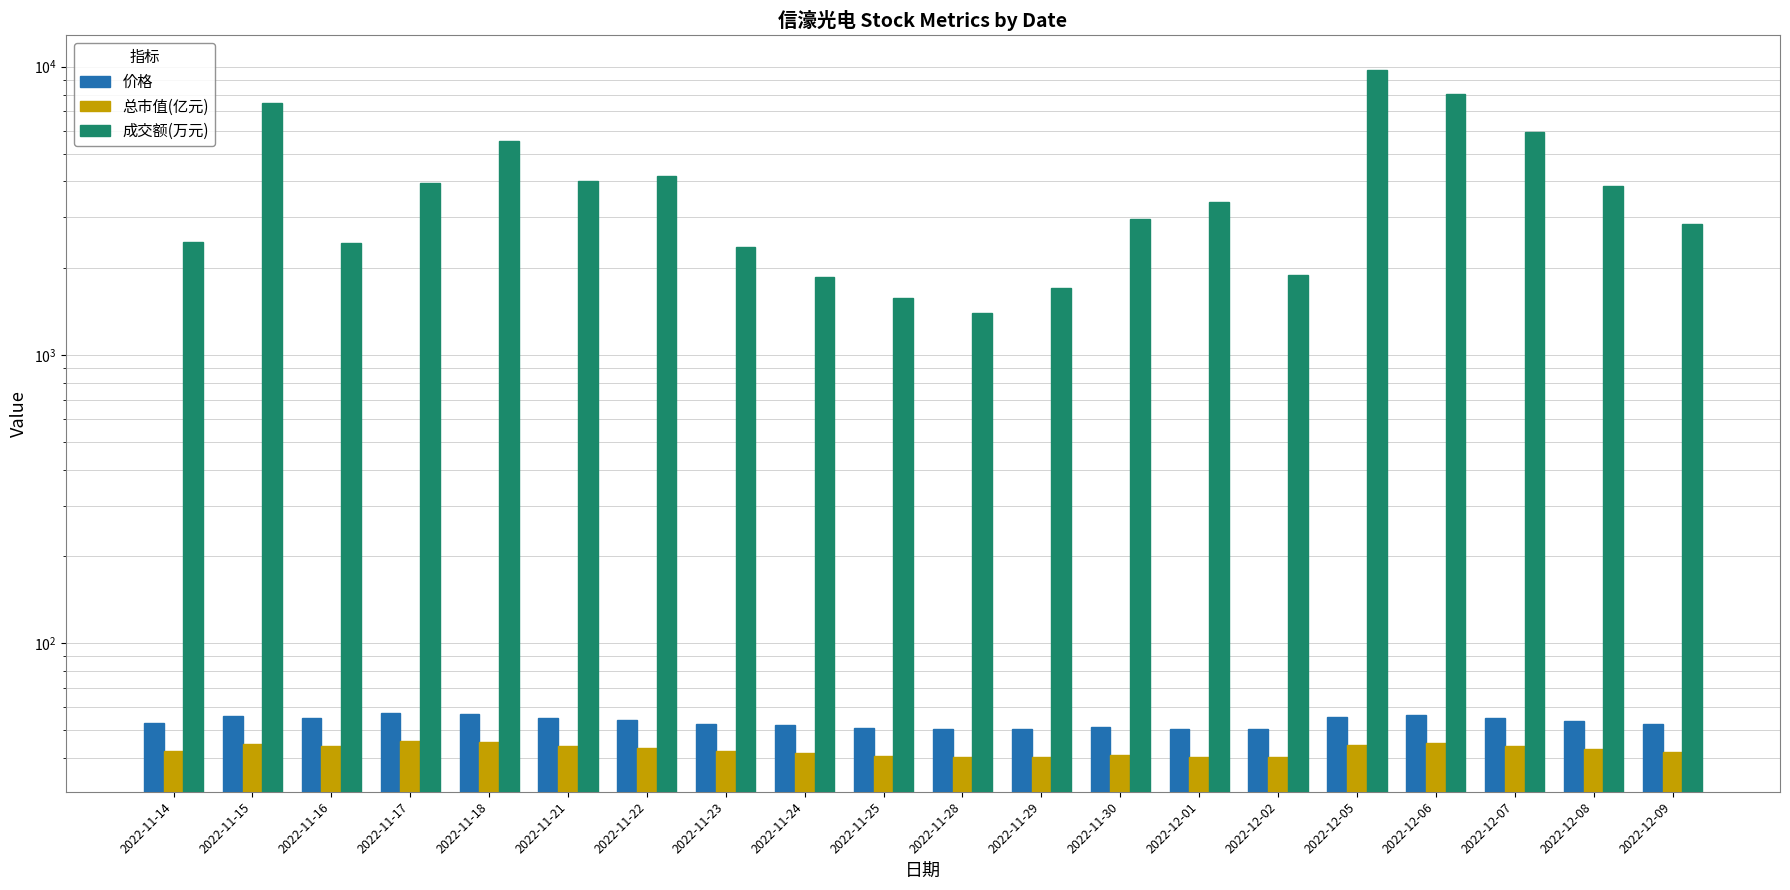

At which label does 总市值(亿元) first exceed 42?

2022-11-14